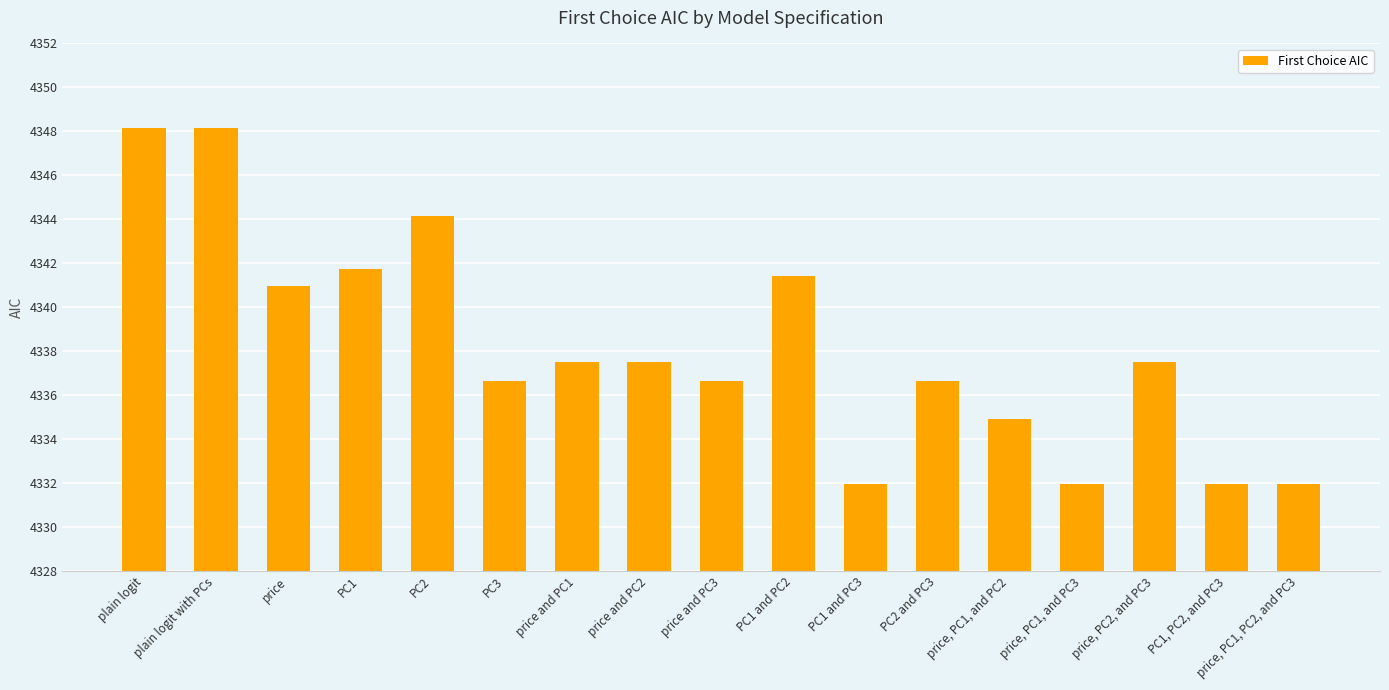

Reading right to left, what are all the values shown in this chart?

price, PC1, PC2, and PC3=4331.9	PC1, PC2, and PC3=4331.9	price, PC2, and PC3=4337.5	price, PC1, and PC3=4331.9	price, PC1, and PC2=4334.9	PC2 and PC3=4336.6	PC1 and PC3=4331.9	PC1 and PC2=4341.4	price and PC3=4336.6	price and PC2=4337.5	price and PC1=4337.5	PC3=4336.6	PC2=4344.1	PC1=4341.8	price=4341.0	plain logit with PCs=4348.1	plain logit=4348.1